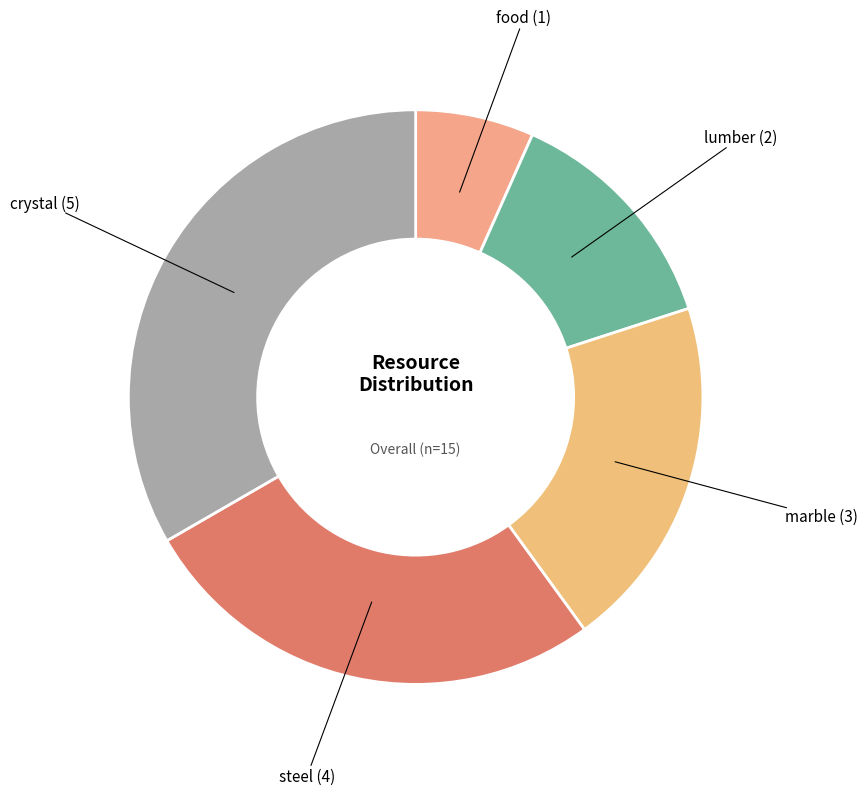

True or false: food accounts for 7% of the total.

True